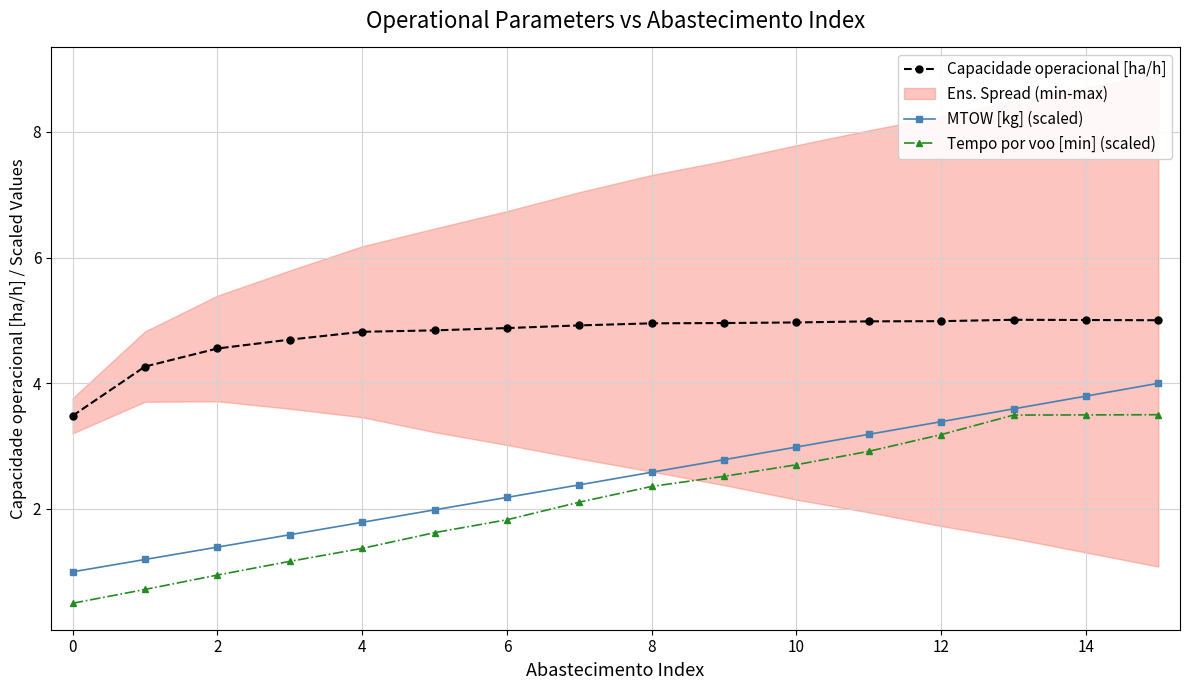

True or false: Tempo por voo [min] (scaled) has more than 2 points higher than both neighbors.

False